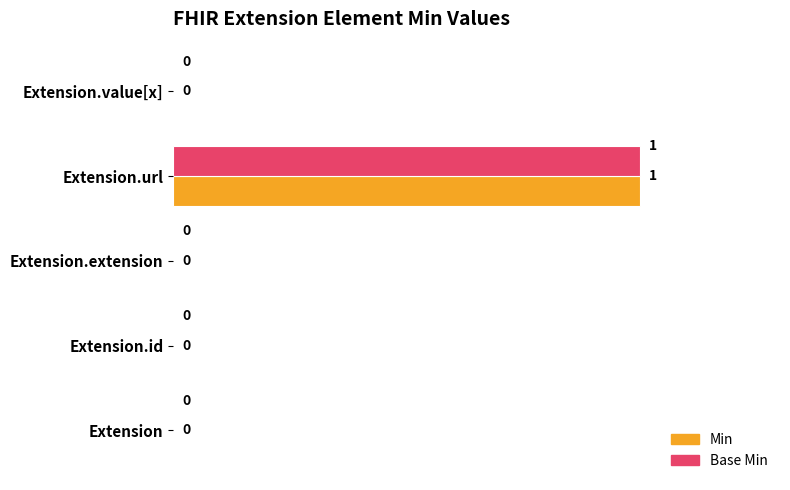

Which category has the highest value across all series?

Extension.url